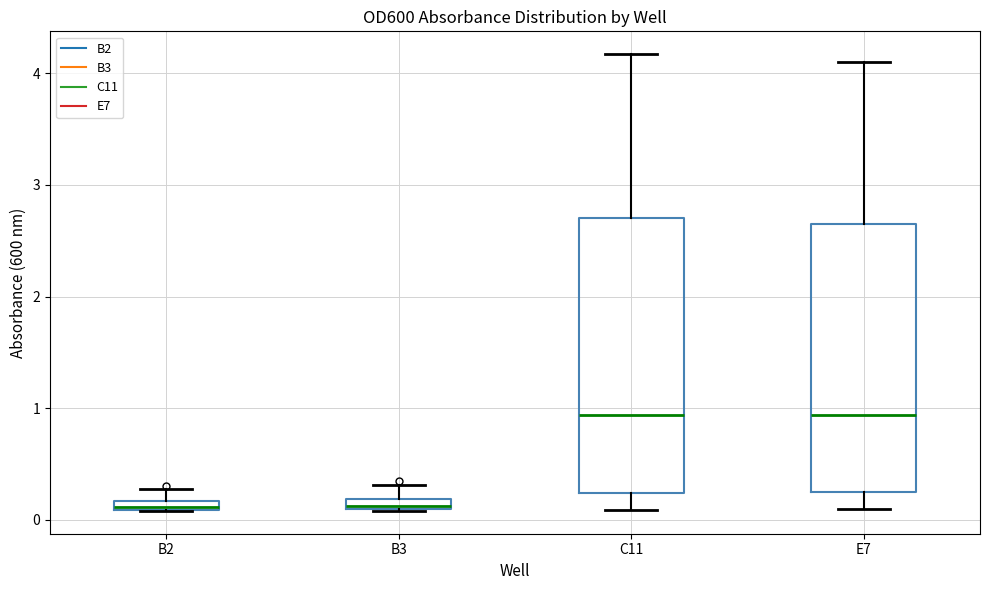

Where does the upper whisker of the box for B2 end on the y-axis? The values are not printed on the chart, so give them approximately, as read against the axis.

0.3